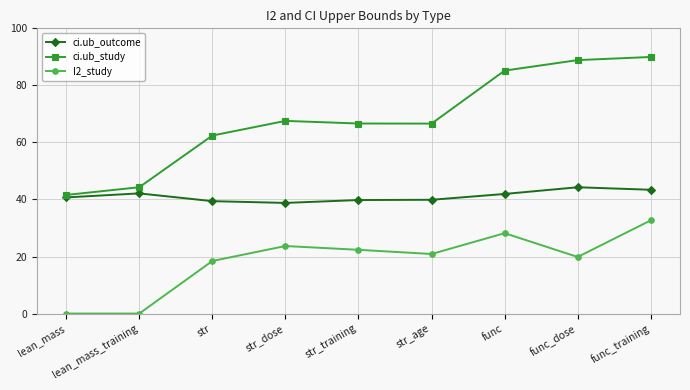

What is the maximum value shown in the chart?

90.0